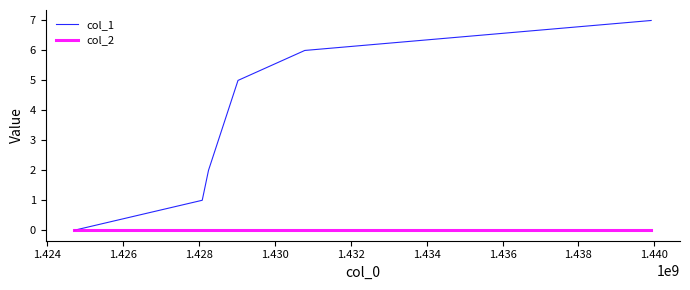

Rank the series by their average value, from highest to lowest.

col_1, col_2